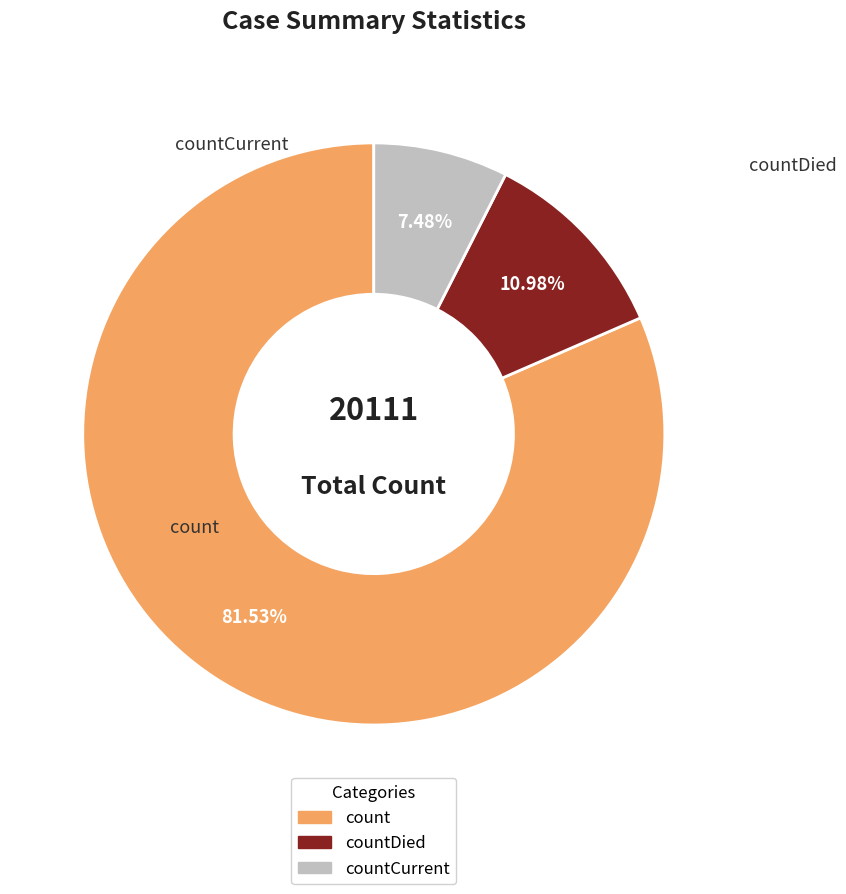

Approximately how many times larger is the value at countCurrent compared to countDied?

0.7